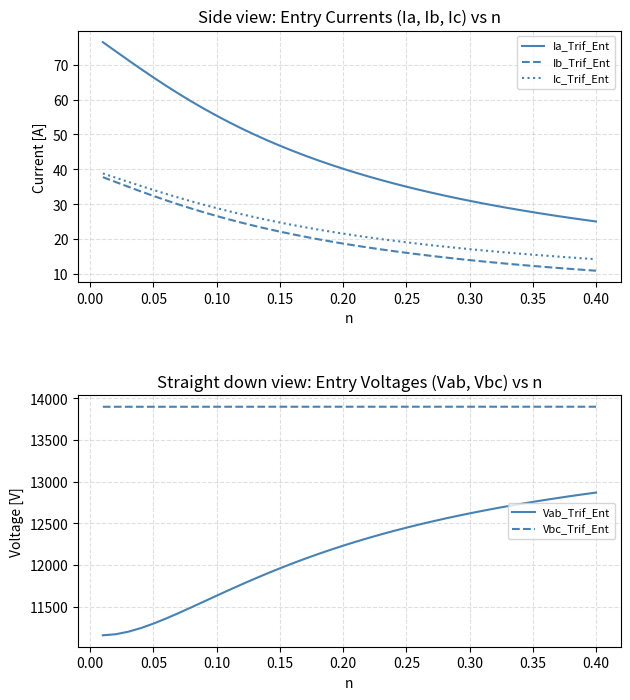

What is the minimum value for Ia_Trif_Ent?

25.0